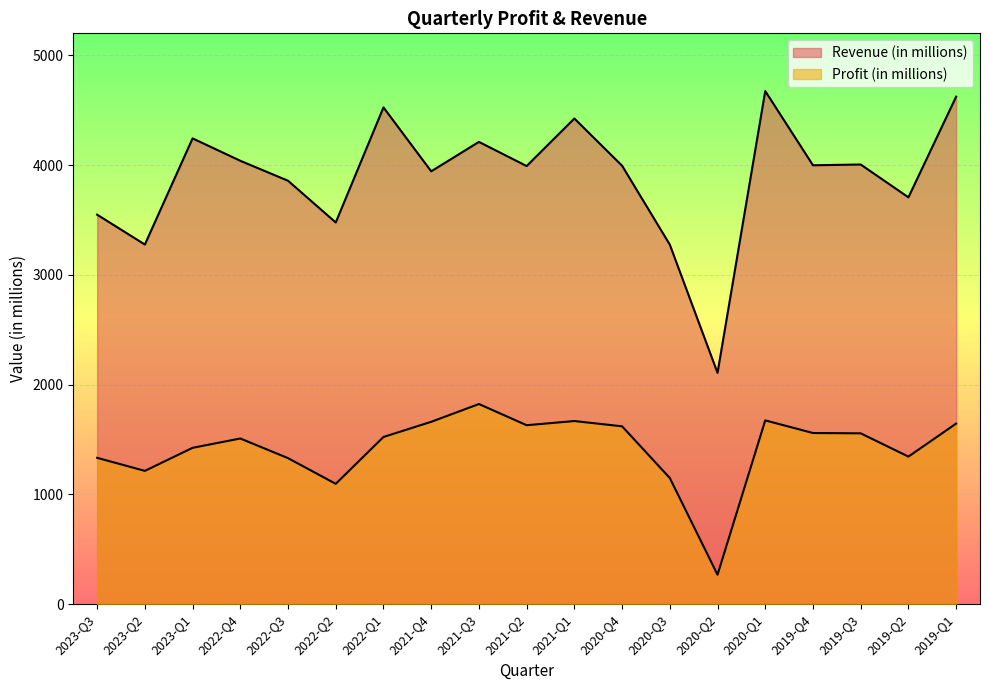

Reading right to left, extract all data points from this chart.

Revenue (in millions): 2019-Q1=4623	2019-Q2=3706	2019-Q3=4005	2019-Q4=3998	2020-Q1=4674	2020-Q2=2107	2020-Q3=3275	2020-Q4=3994	2021-Q1=4424	2021-Q2=3991	2021-Q3=4211	2021-Q4=3943	2022-Q1=4525	2022-Q2=3477	2022-Q3=3857	2022-Q4=4039	2023-Q1=4243	2023-Q2=3276	2023-Q3=3548
Profit (in millions): 2019-Q1=1645	2019-Q2=1344	2019-Q3=1556	2019-Q4=1559	2020-Q1=1674	2020-Q2=268	2020-Q3=1149	2020-Q4=1620	2021-Q1=1668	2021-Q2=1630	2021-Q3=1823	2021-Q4=1661	2022-Q1=1523	2022-Q2=1096	2022-Q3=1330	2022-Q4=1509	2023-Q1=1424	2023-Q2=1214	2023-Q3=1333